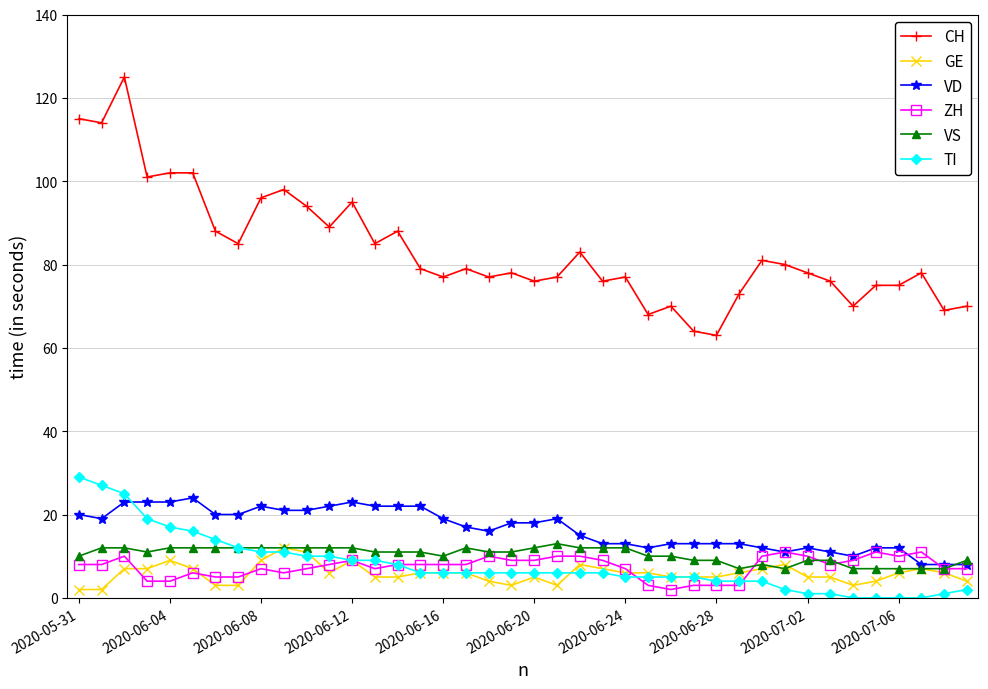

True or false: GE and CH intersect in this chart.

False